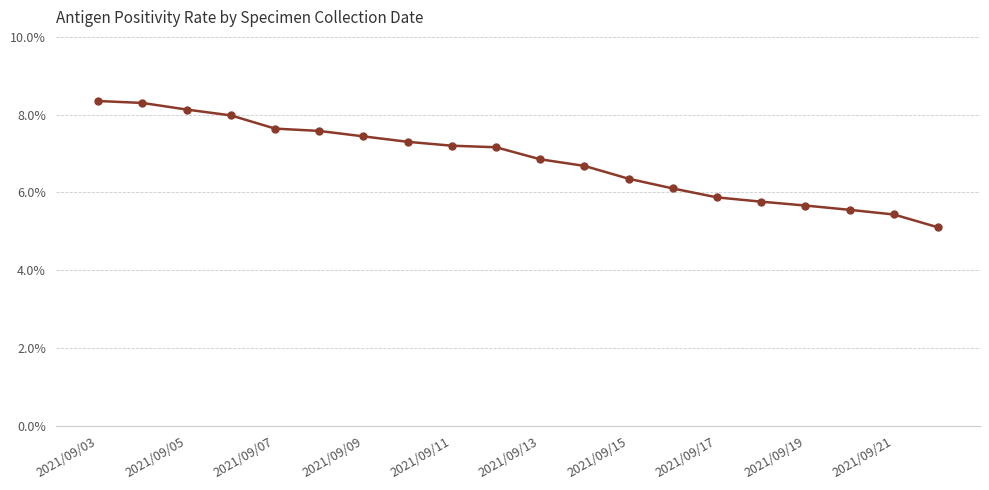

What is the minimum value shown in the chart?

5.1